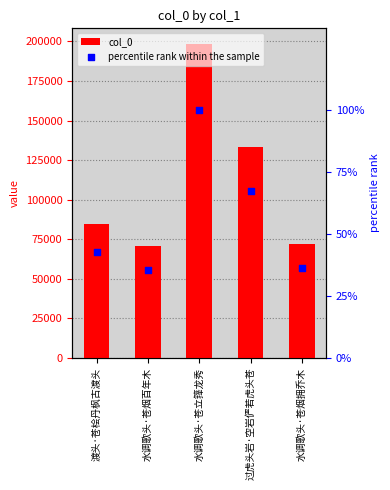

Is the value of percentile rank within the sample at 水调歌头·苍烟百年木 greater than the value of col_0 at 过虎头岩·空岩俨若虎头苍?

No